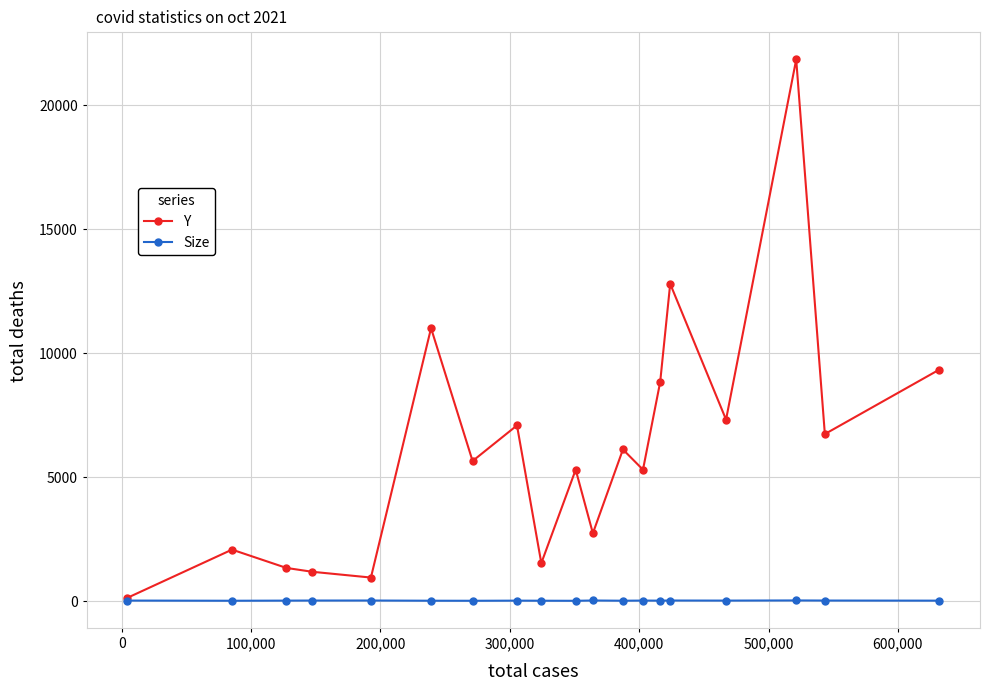

List the series in order of their overall mean, highest first.

Y, Size